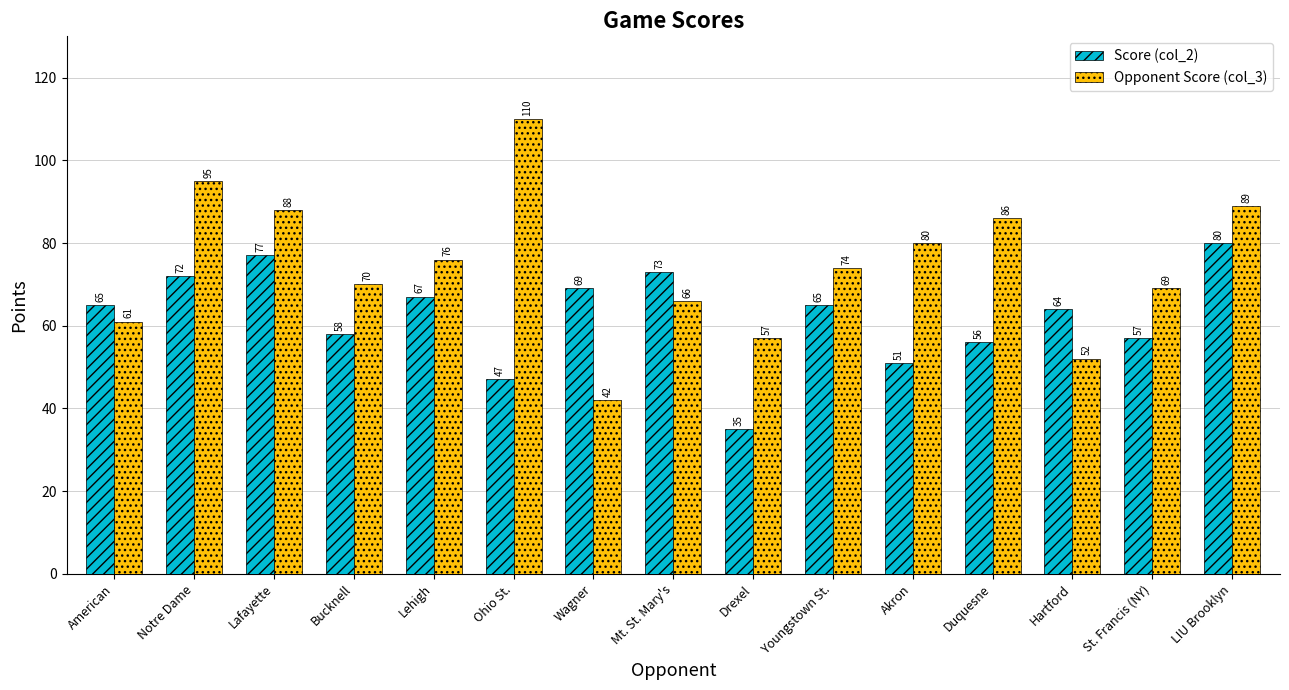

What is the difference between the second highest and minimum values in the Opponent Score (col_3) series?

53